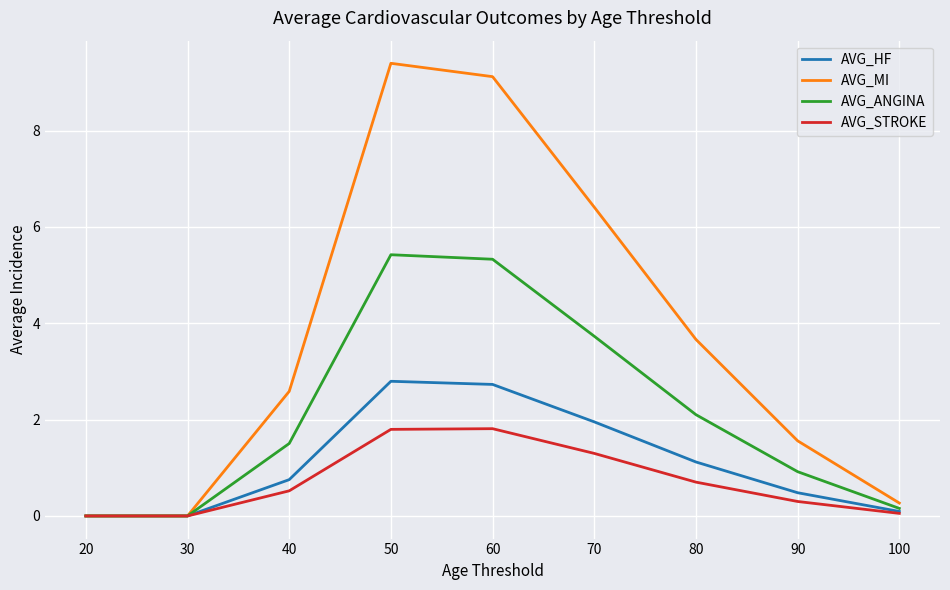

Which category has the highest value in the AVG_MI series?

50